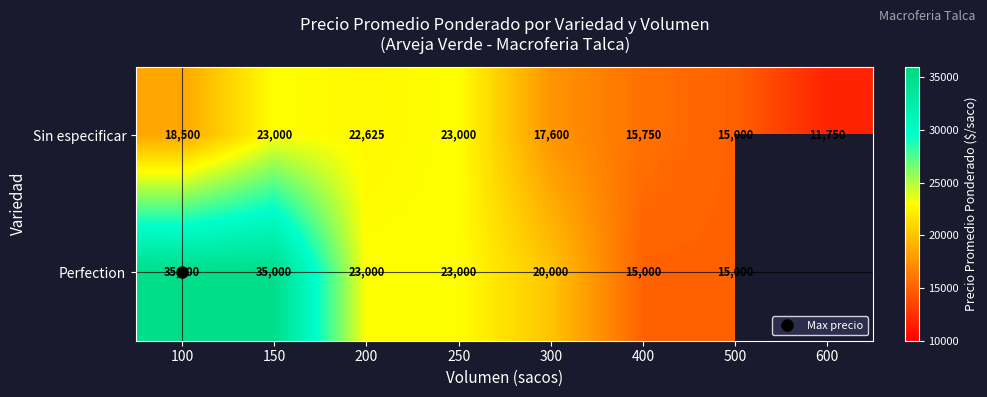

How many data points in Sin especificar are above 18500?

3